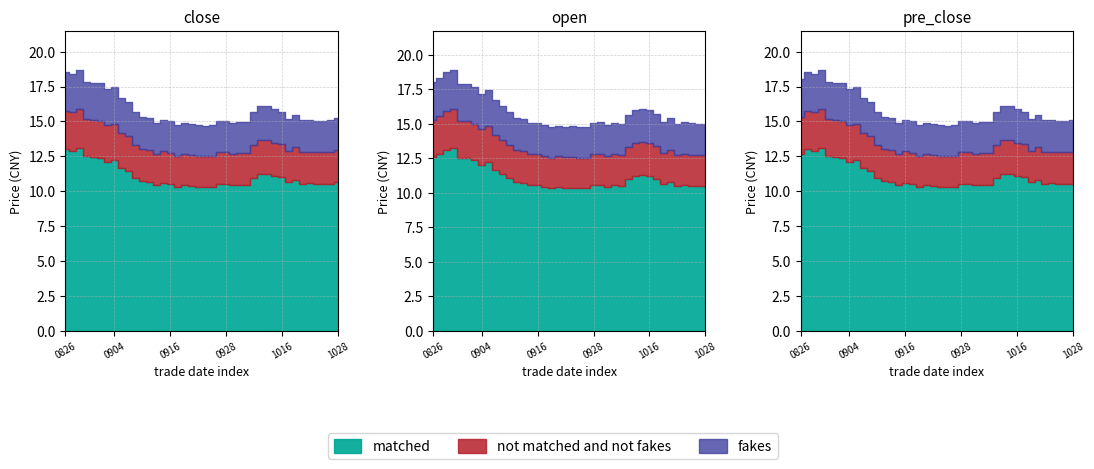

At 20201016, list the series in order from largest to smallest.

open, pre_close, close